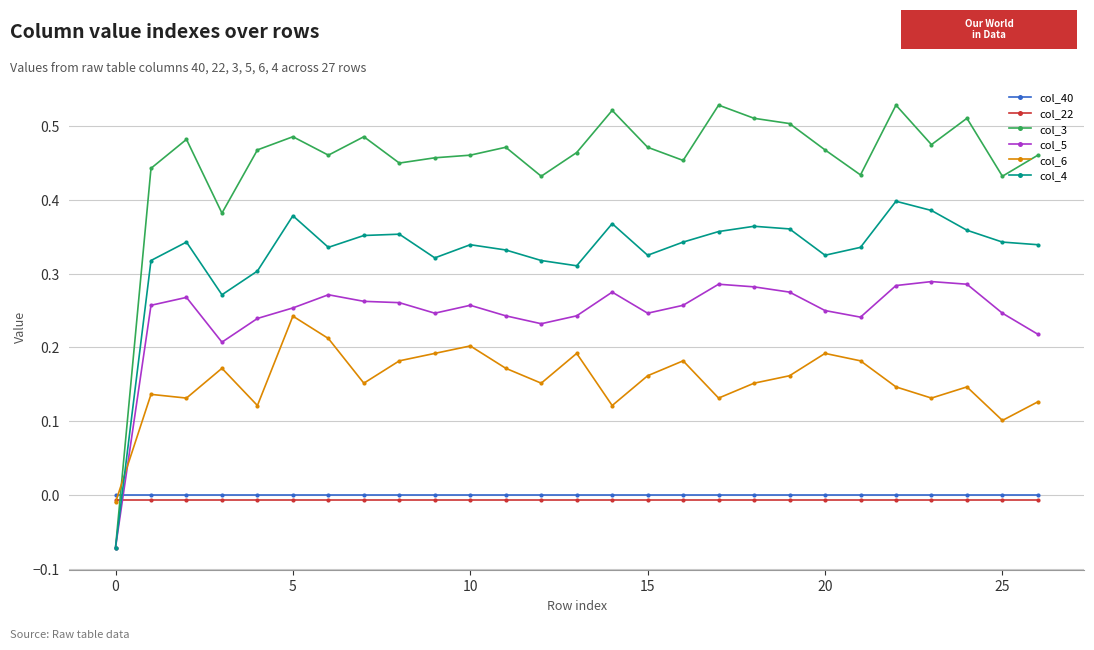

True or false: col_3 and col_40 intersect in this chart.

True